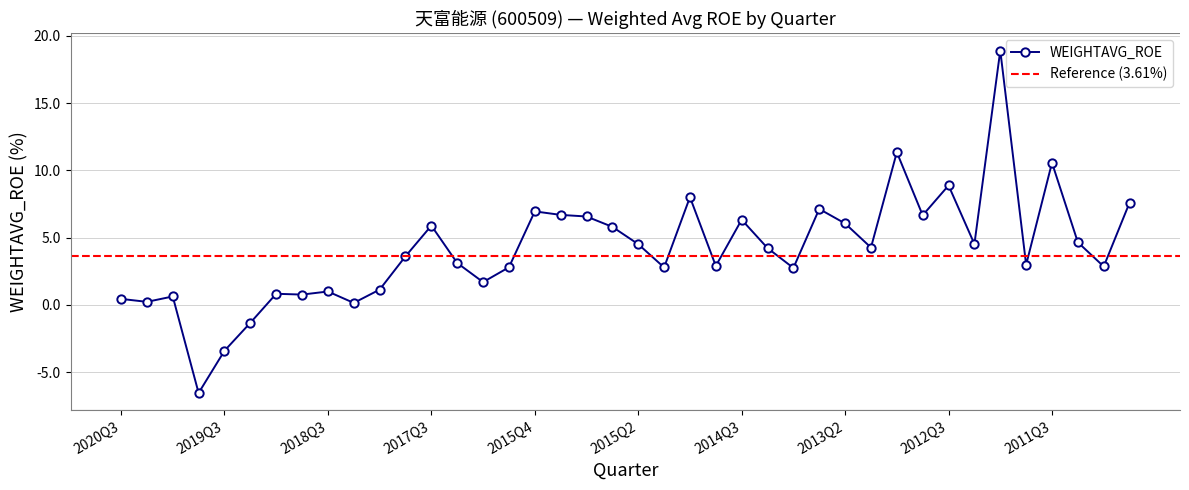

The chart shows a value of 7.0 at 2011Q2. True or false?

False